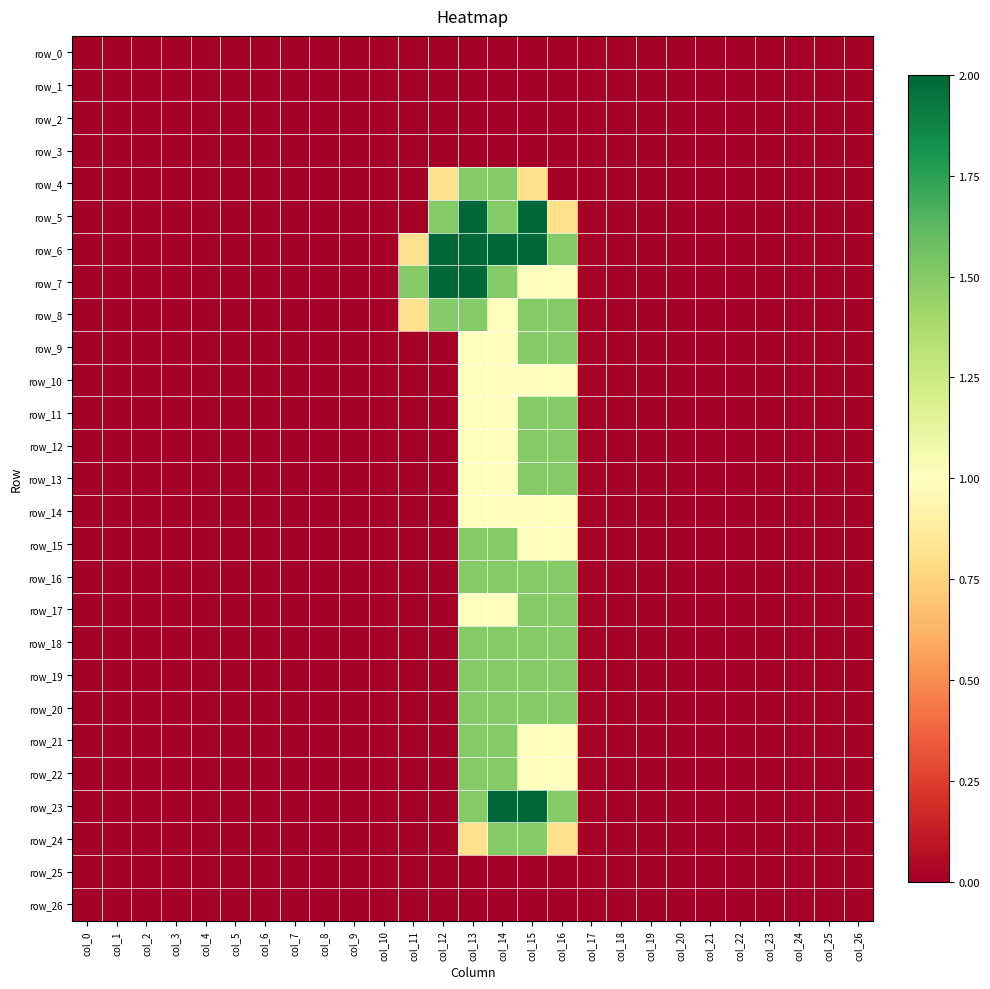

List the labels in order of row_24 value, smallest first.

col_0, col_1, col_2, col_3, col_4, col_5, col_6, col_7, col_8, col_9, col_10, col_11, col_12, col_17, col_18, col_19, col_20, col_21, col_22, col_23, col_24, col_25, col_26, col_13, col_16, col_14, col_15